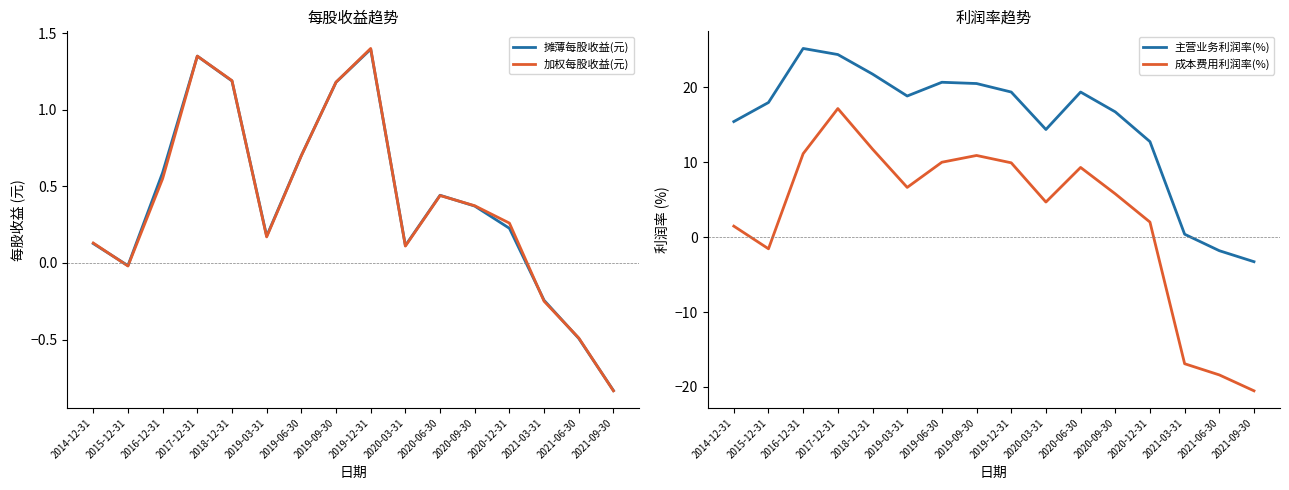

Which series has the widest spread of values?

成本费用利润率(%)